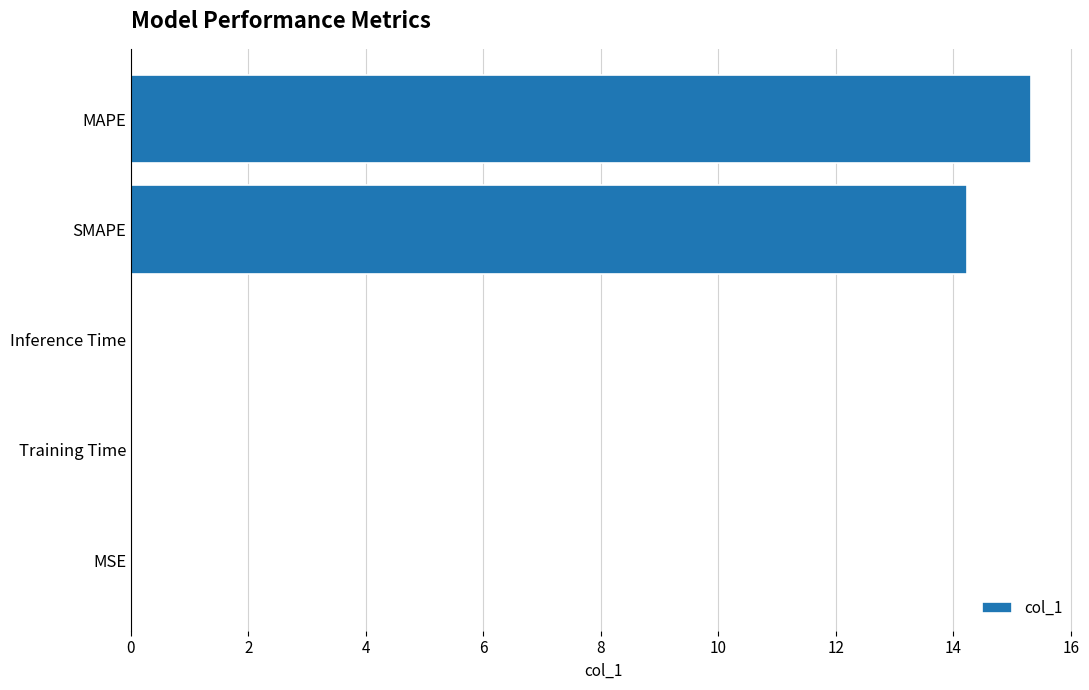

Which has a higher value, Inference Time or SMAPE?

SMAPE